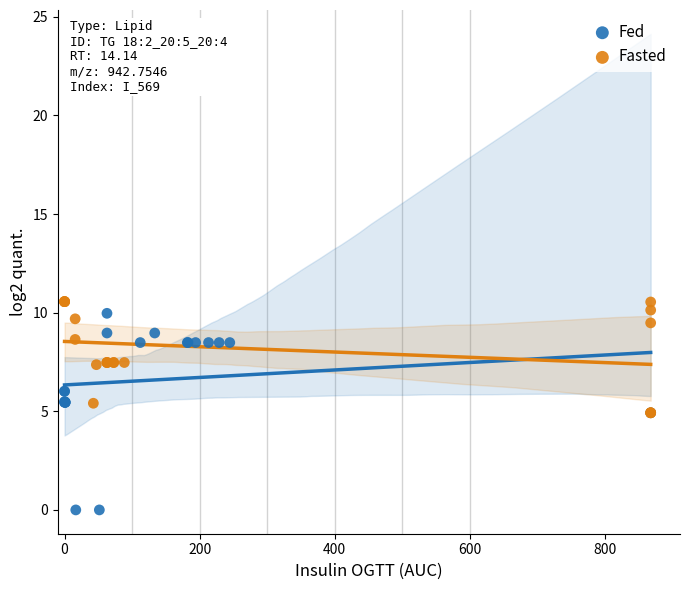

What are all the series names shown in the legend?

Fed, Fasted